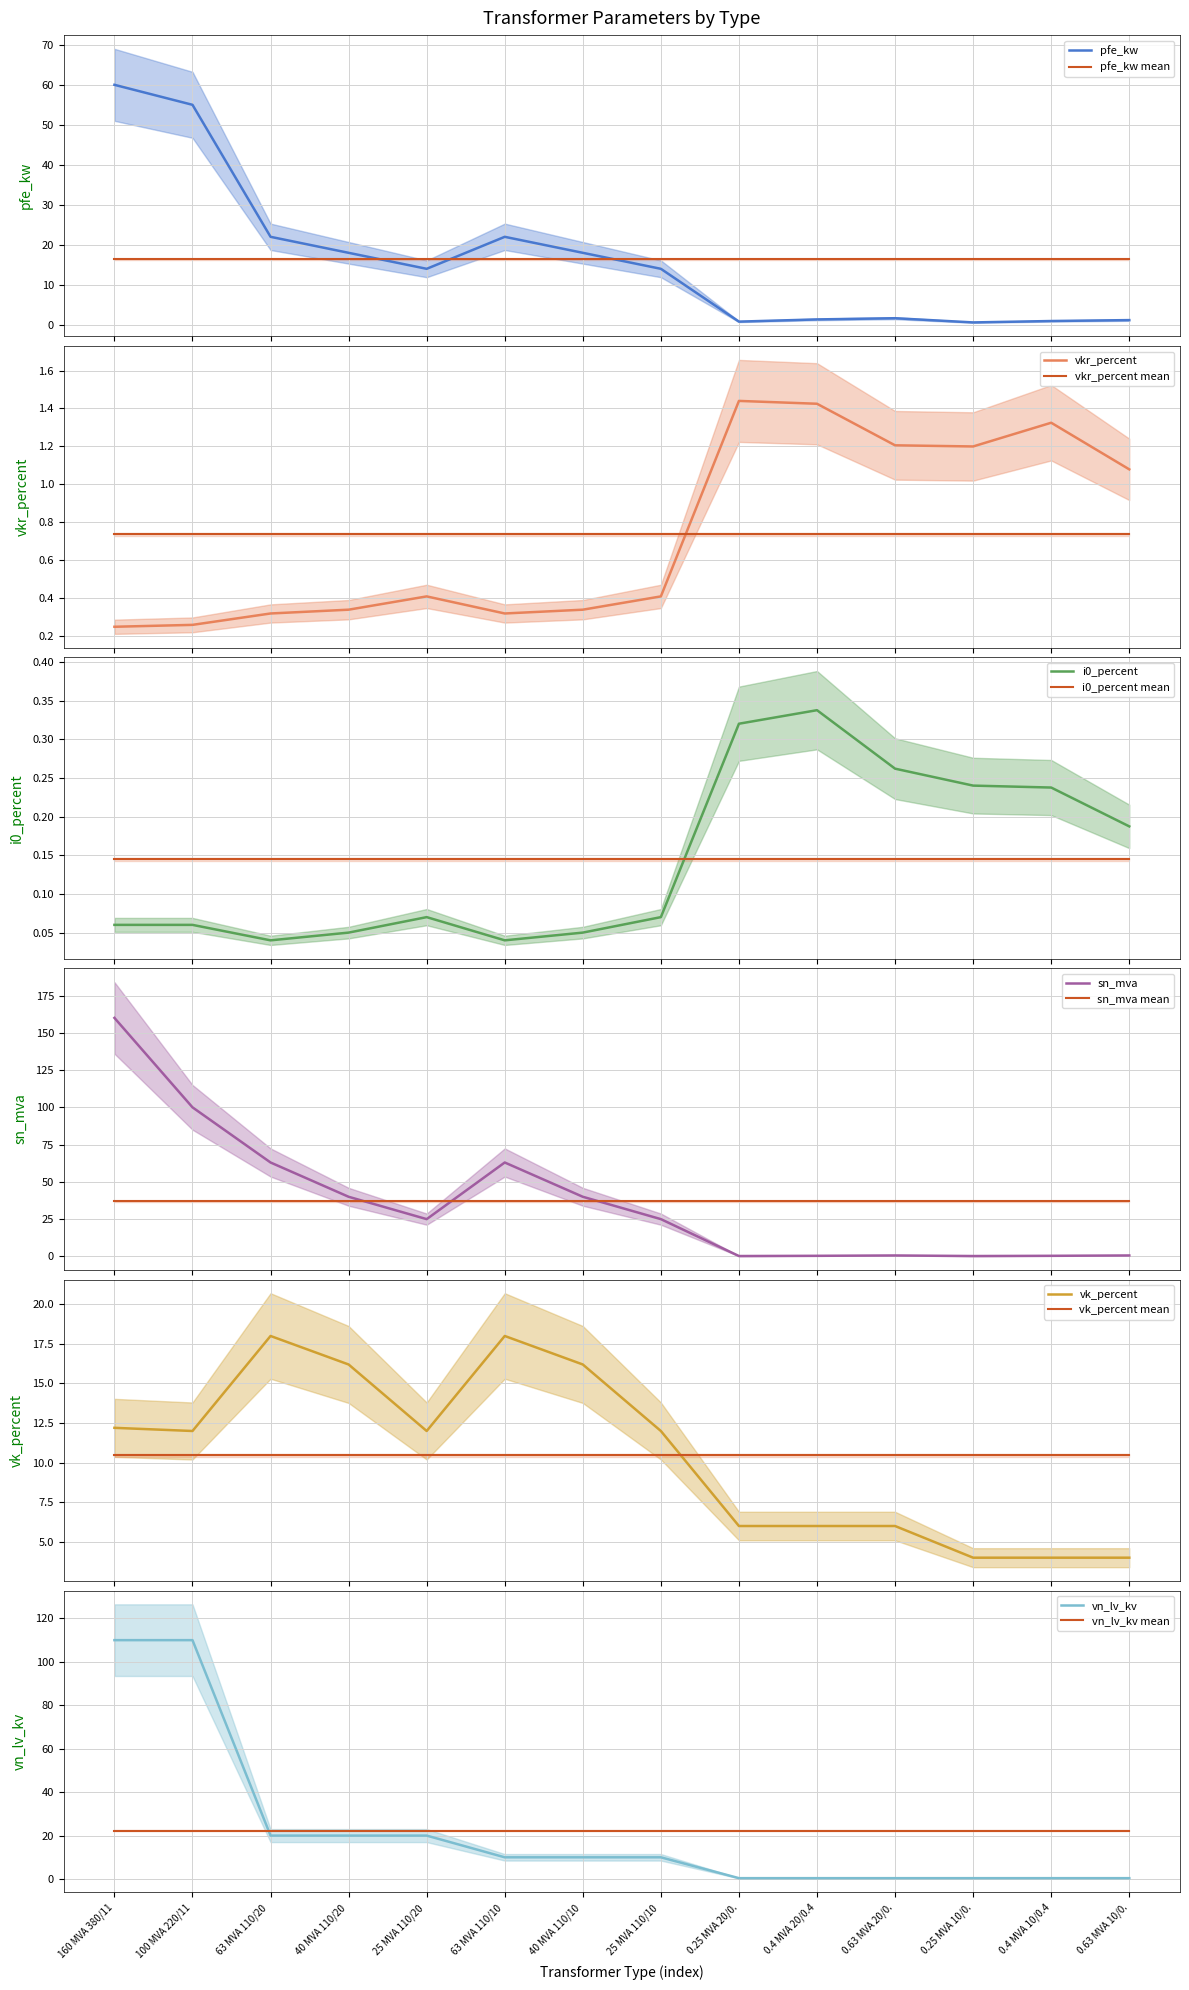

What is the sum of all sn_mva values?

518.6